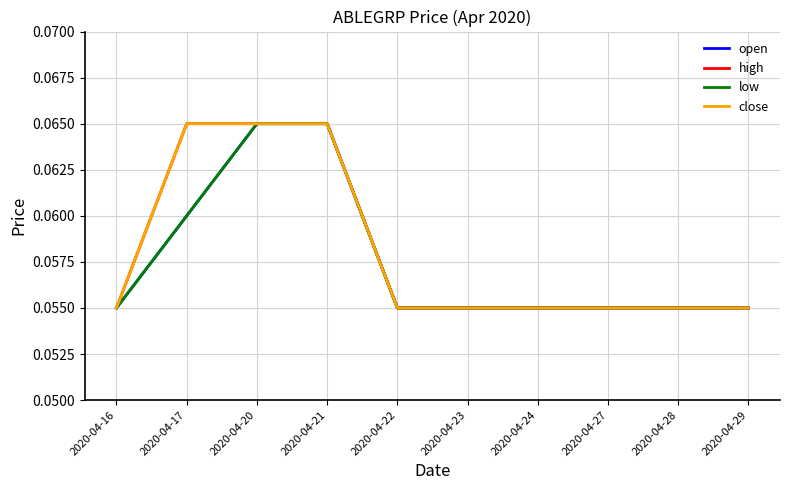

Is this an area chart (filled region under the line)?

No